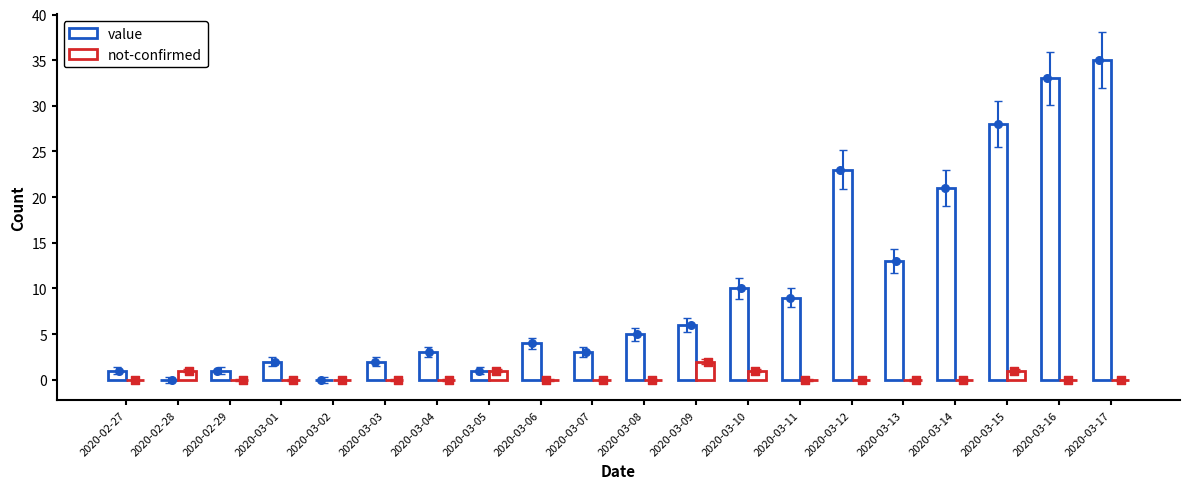

Which series reaches the minimum Y coordinate?

value